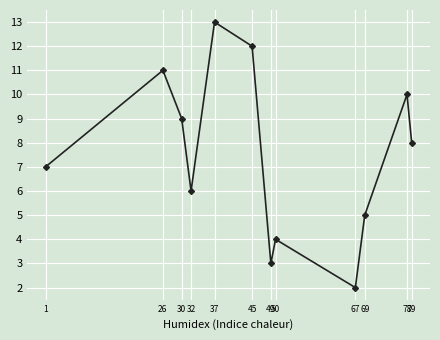

What is the change in value from 37 to 49?

-10.0